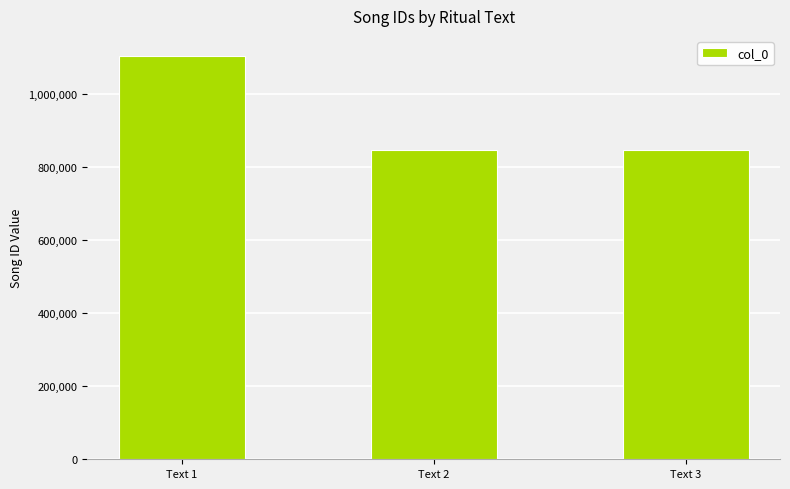

What is the ratio of the value at Text 1 to the value at Text 2?

1.3